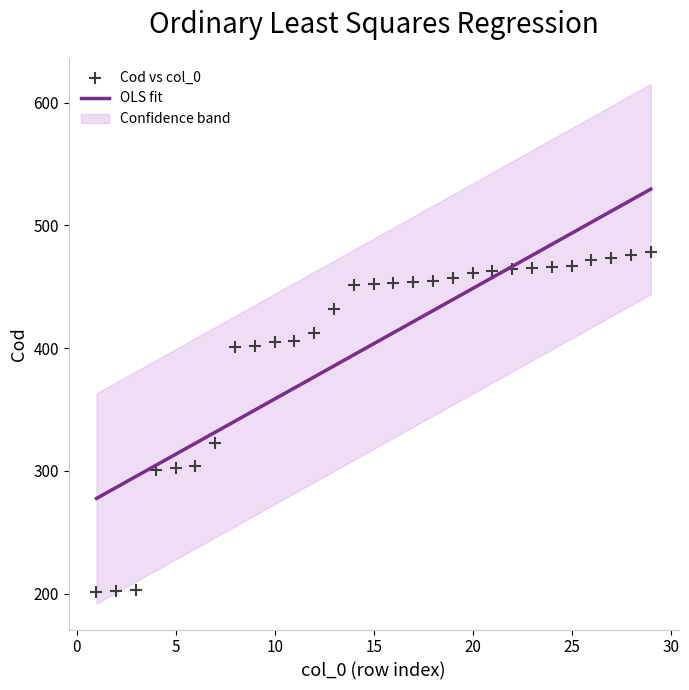

What is the range of Y values (max minus min)?

277